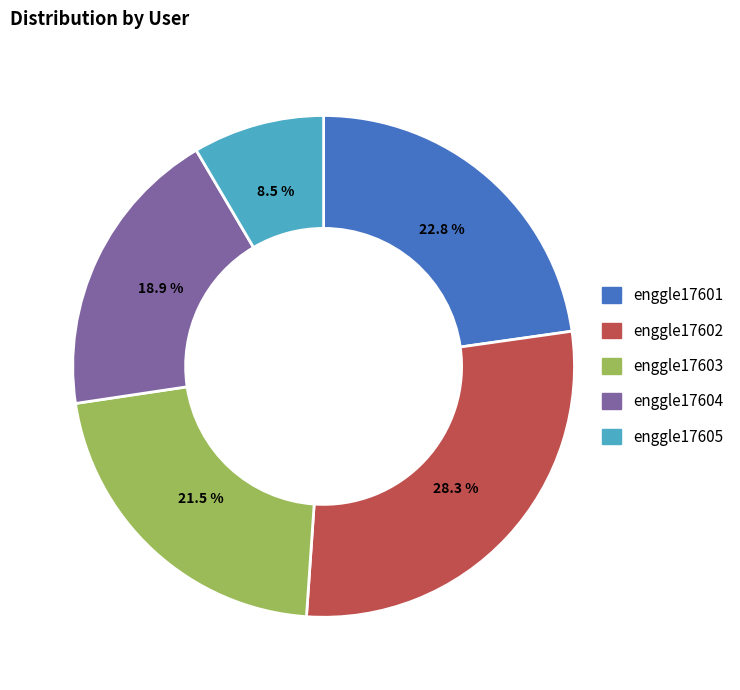

Rank the categories by value from lowest to highest.

enggle17605, enggle17604, enggle17603, enggle17601, enggle17602